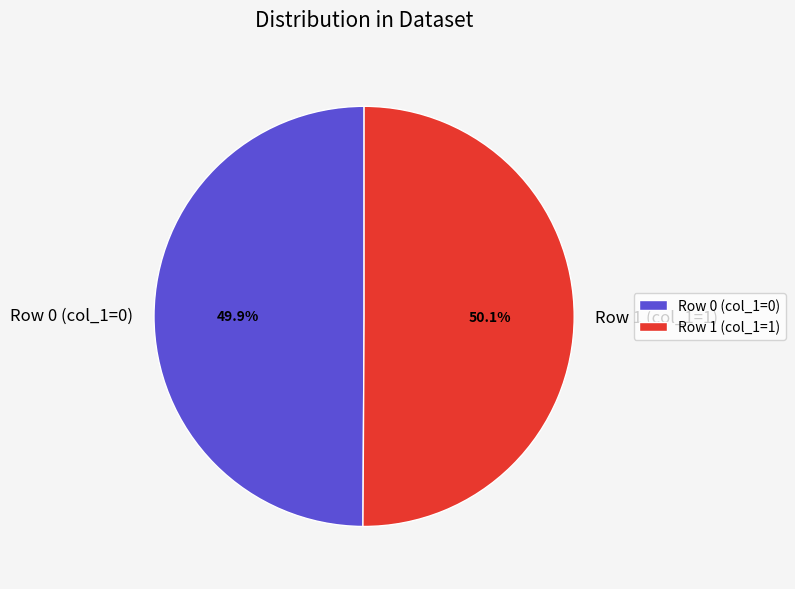

Does any single category account for the majority?

Yes